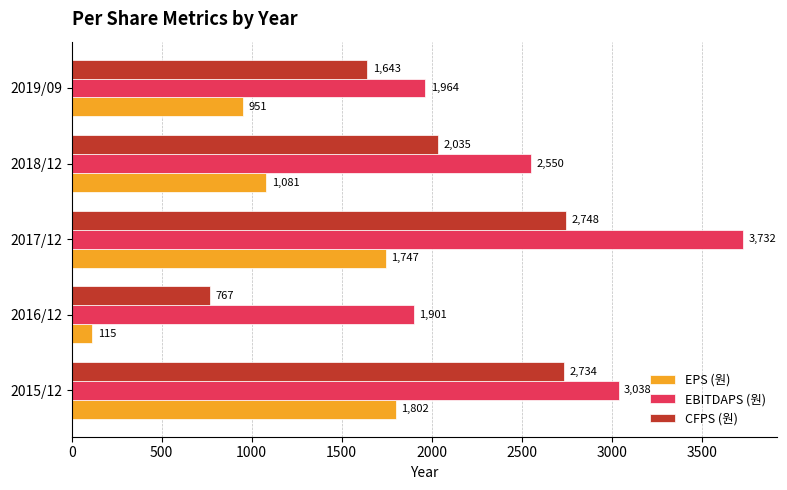

Which series has the widest spread of values?

CFPS (원)